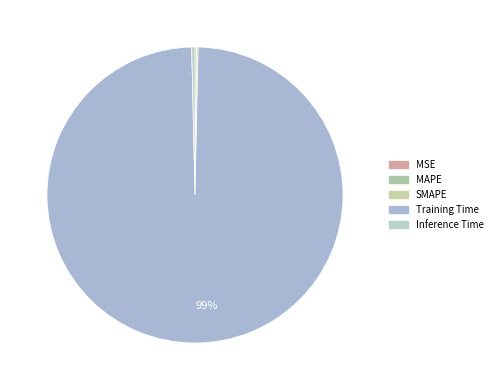

To the nearest percent, what is the combined percentage of MAPE and Training Time?

99%